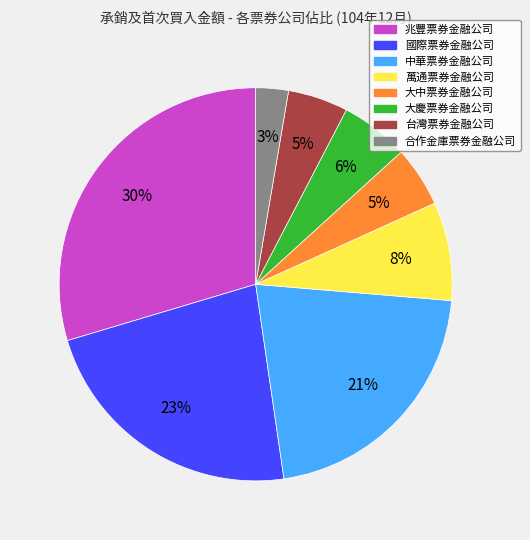

What percentage is the 中華票券金融公司 slice, to the nearest percent?

21%